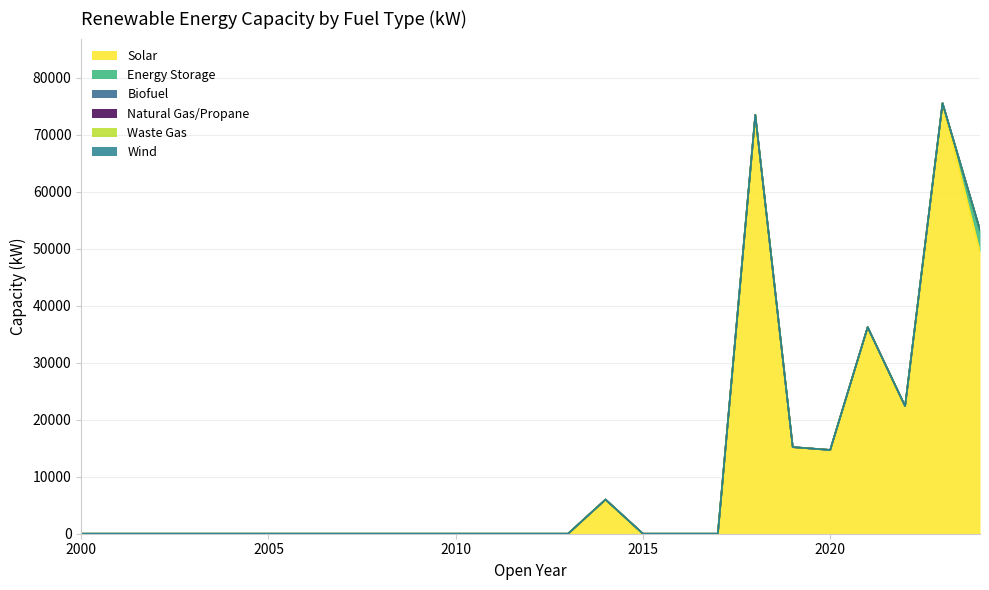

Does the chart display data point markers on the line(s)?

No